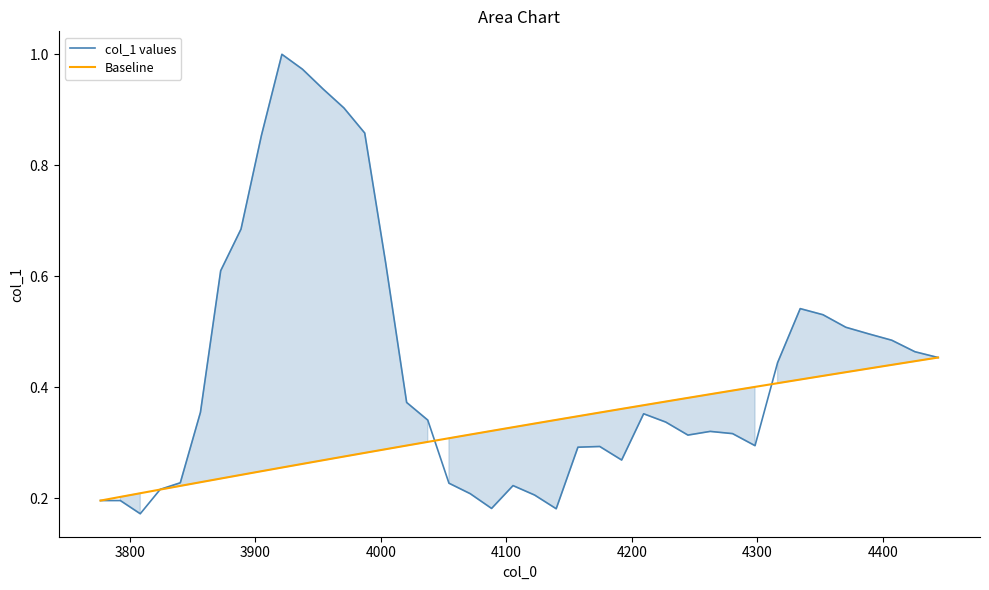

What is the difference between the second highest and minimum values in the Baseline series?

0.3